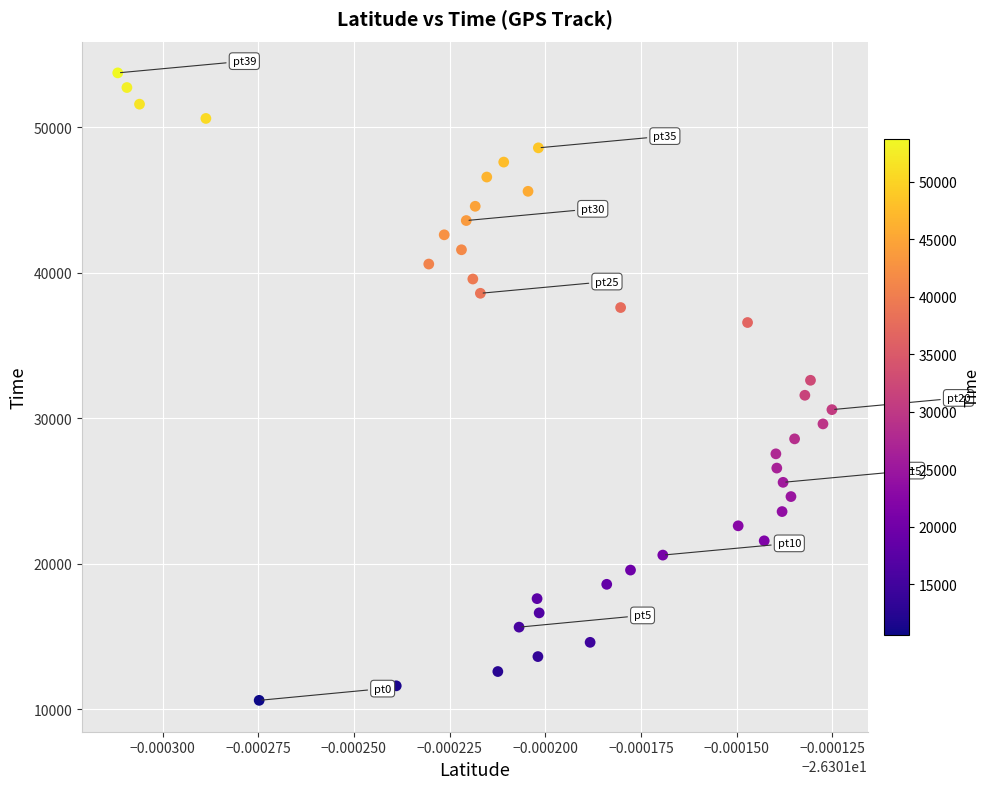

What is the range of Y values (max minus min)?

43110